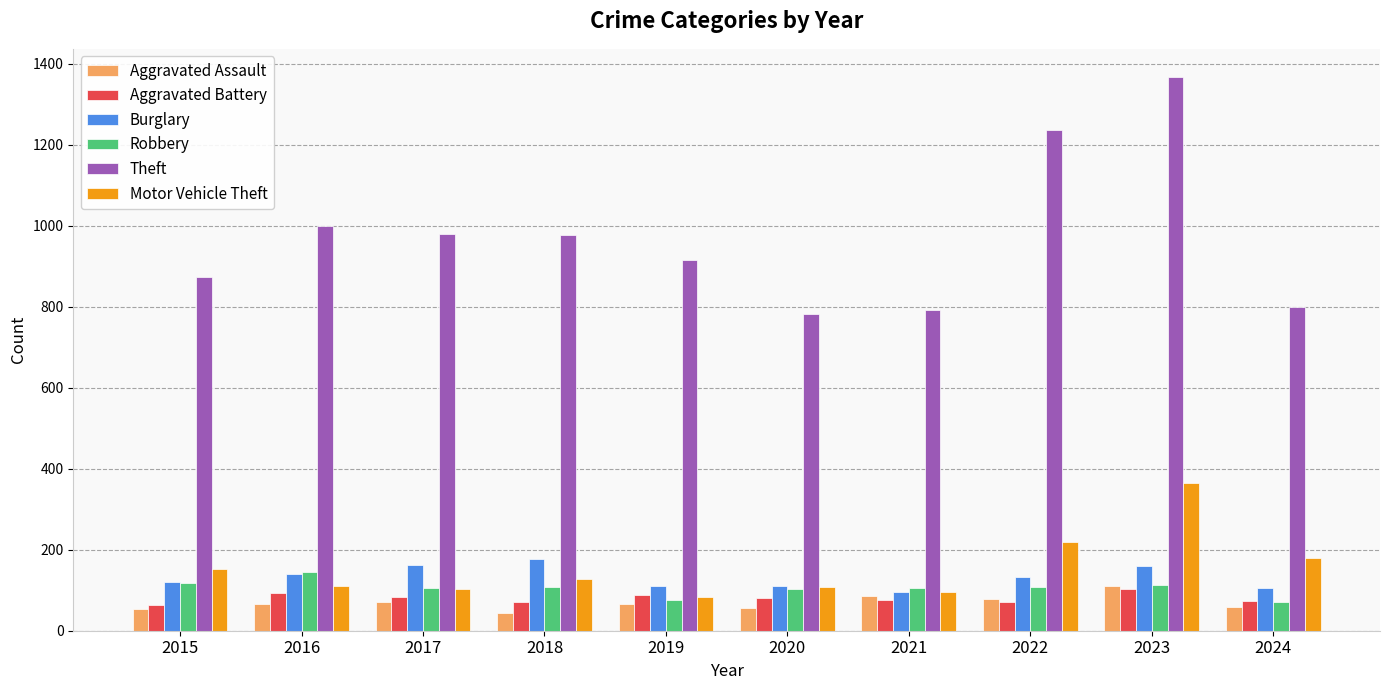

What is the spread (max minus min) of values at 2015?

820